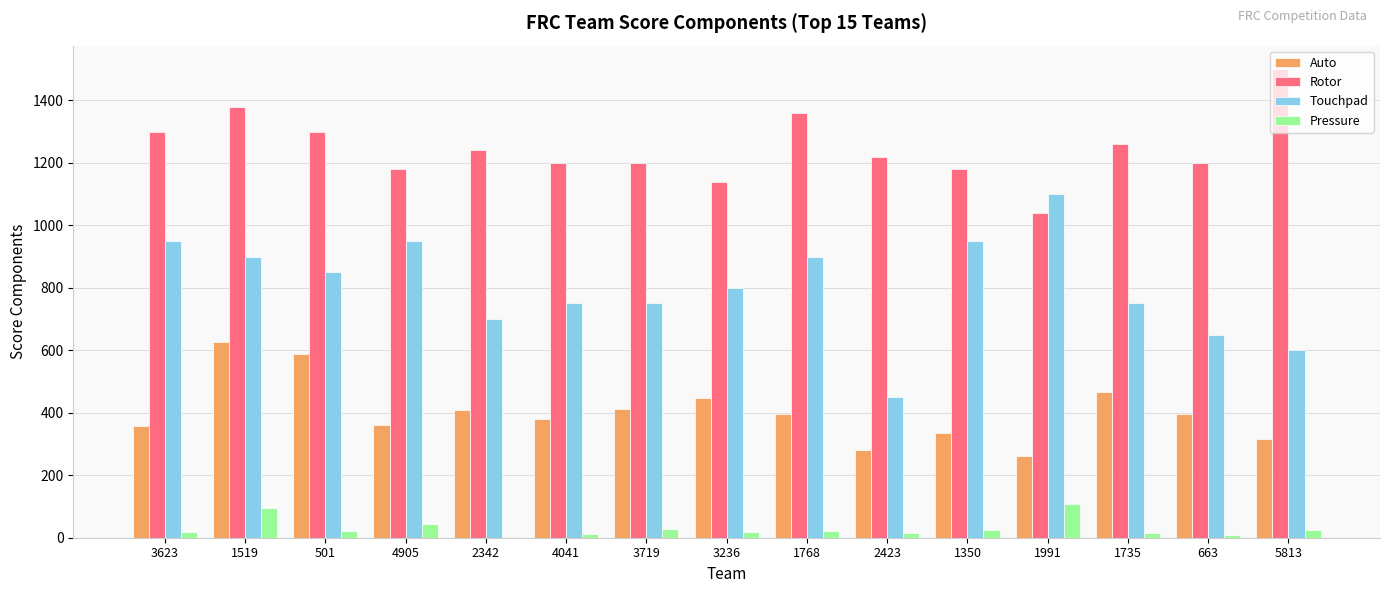

What is the sum of the Rotor values at 663 and 3236?

2340